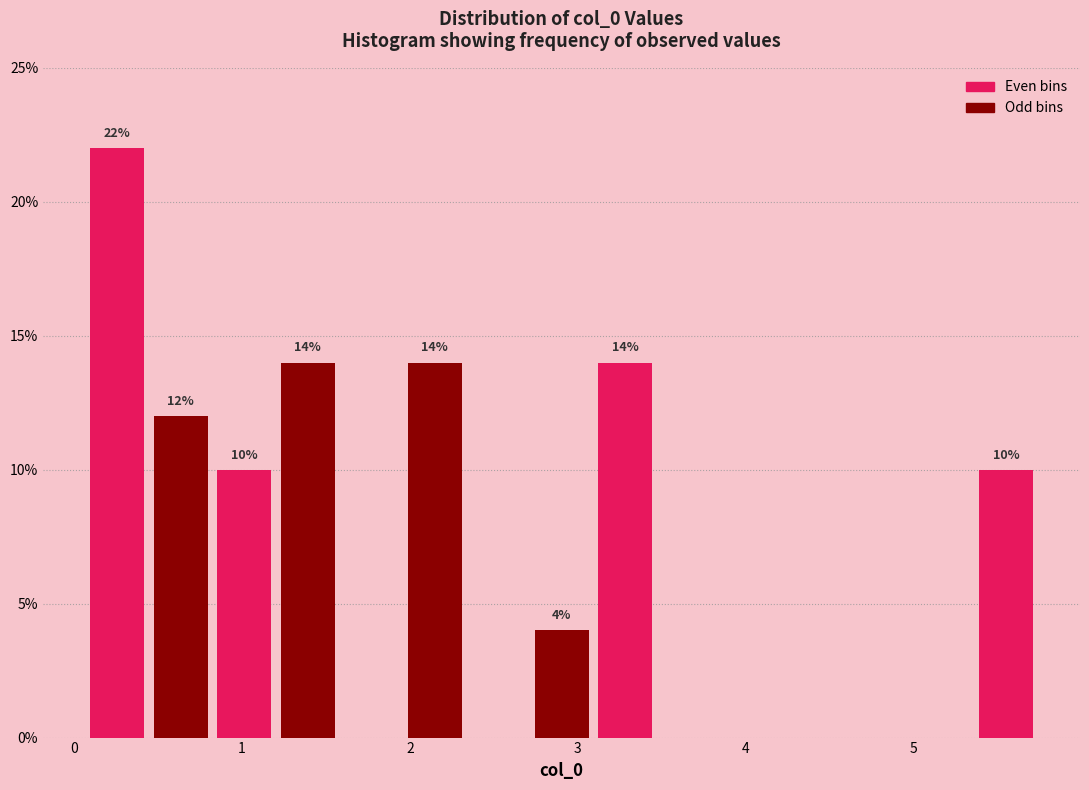

Around what value on the x-axis is the tallest bar? Give the approximate position of its centre, as read against the axis.

0.3